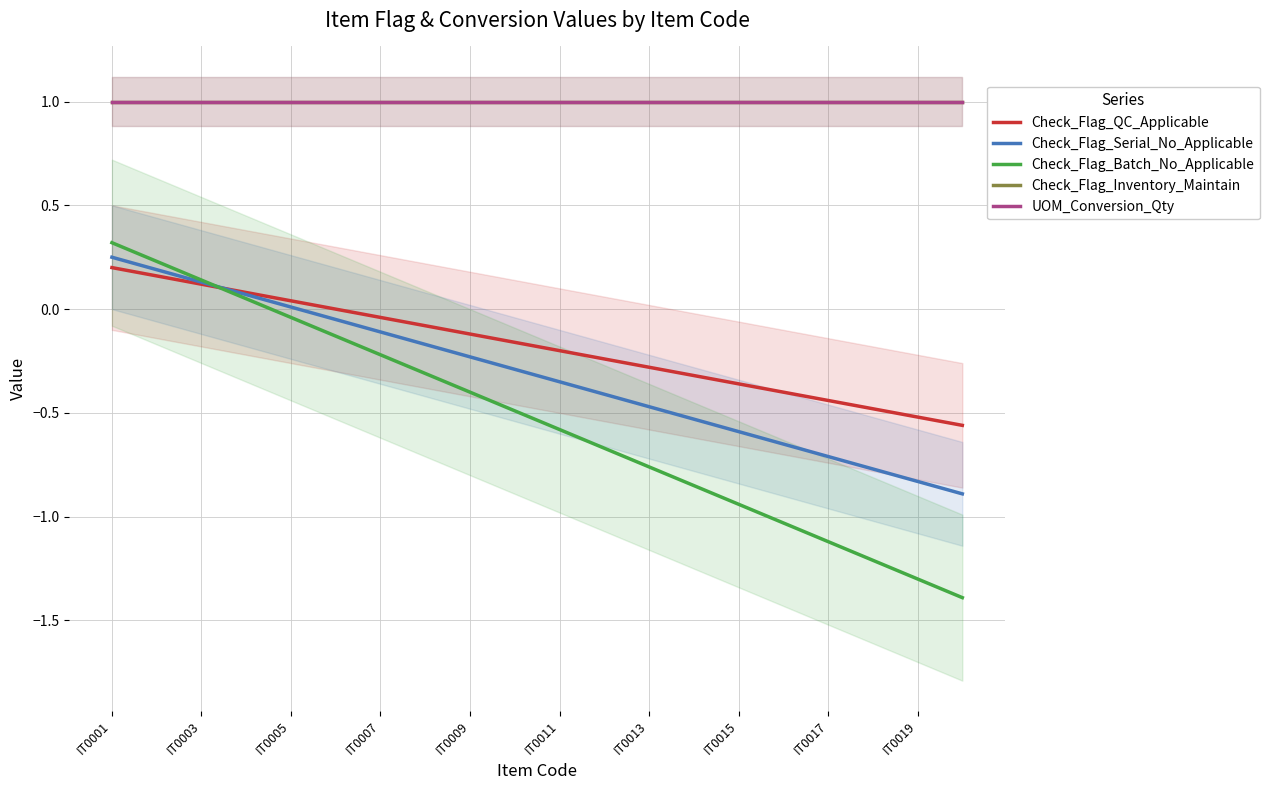

Which series has the largest range (max minus min)?

Check_Flag_Batch_No_Applicable